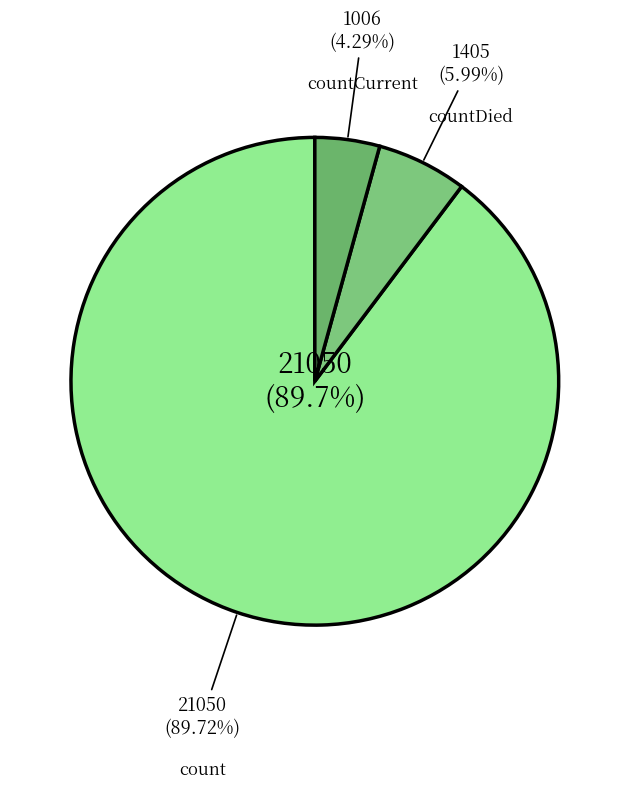

Rank the categories by value from lowest to highest.

countCurrent, countDied, count